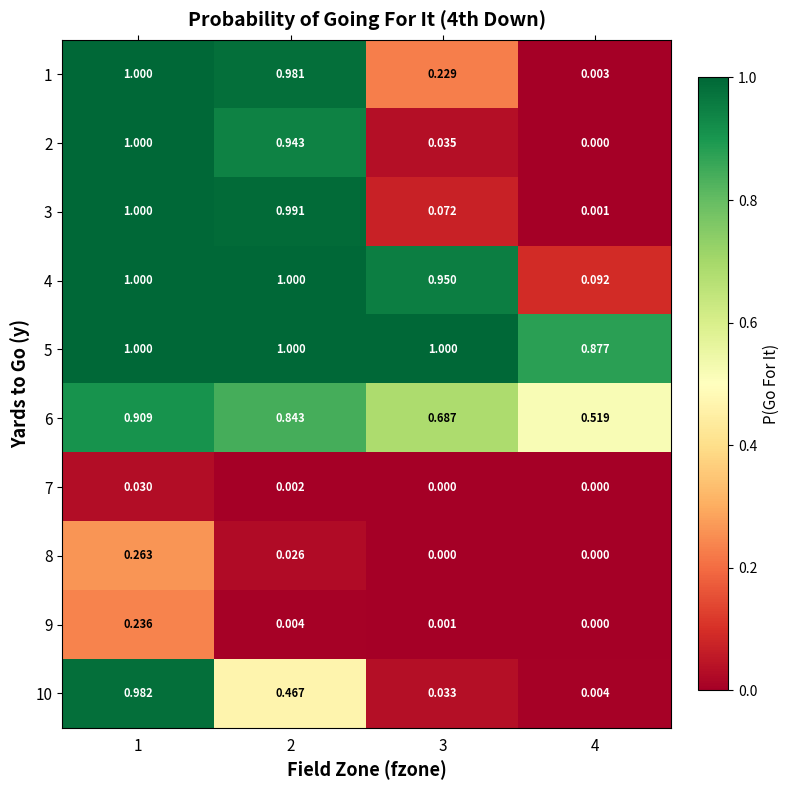

Is the value of 6 at 4 greater than the value of 1 at 2?

No